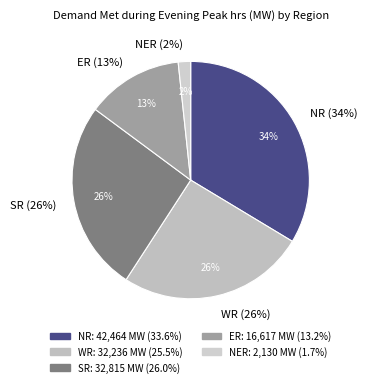

Is there a majority slice in this chart?

No